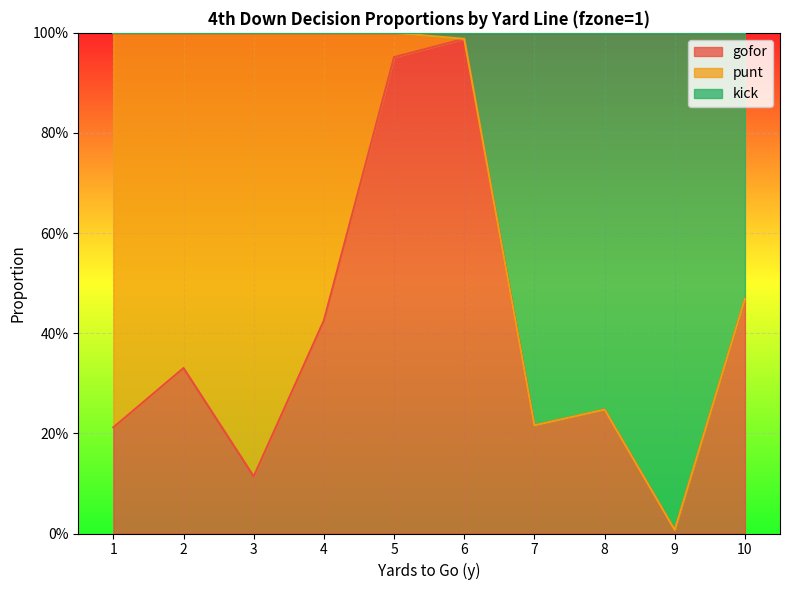

What are all the series names shown in the legend?

gofor, punt, kick